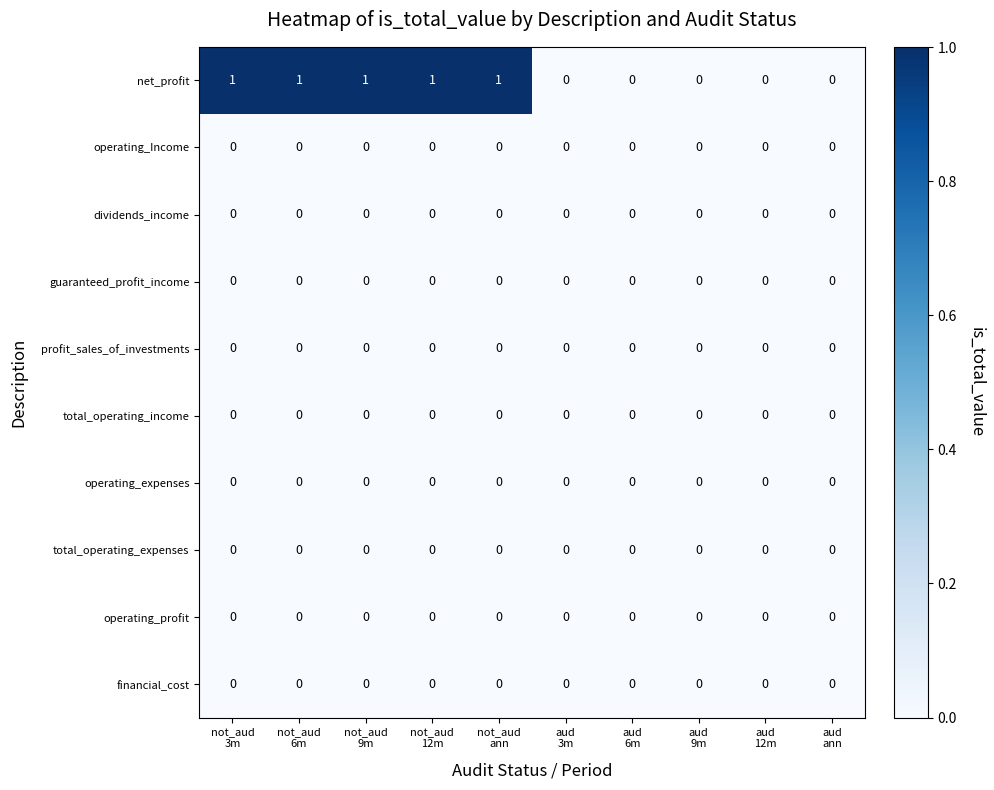

Which series has the largest total across all categories?

net_profit